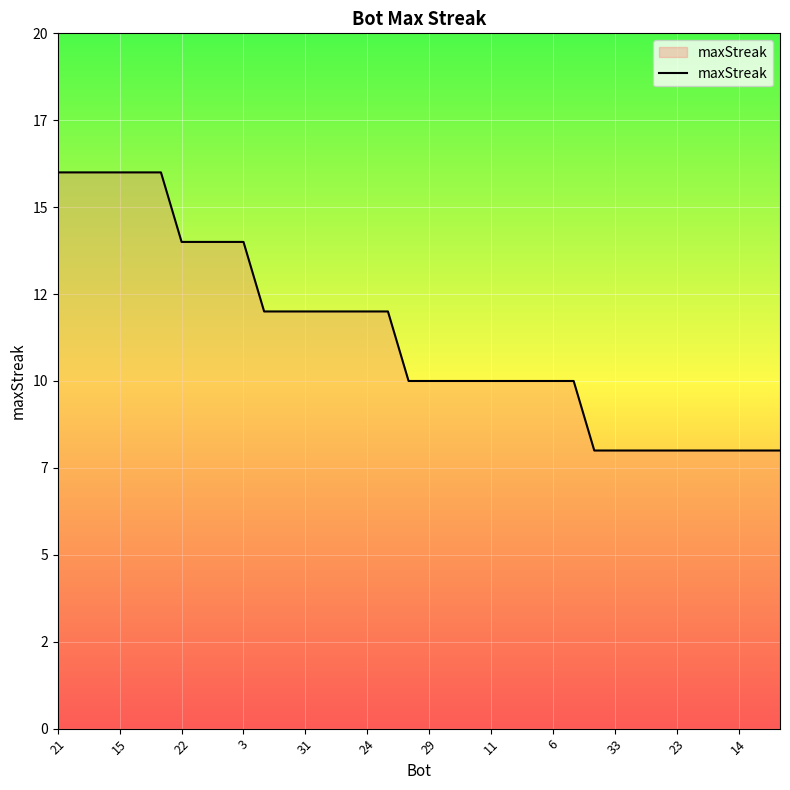

Does the chart display data point markers on the line(s)?

No